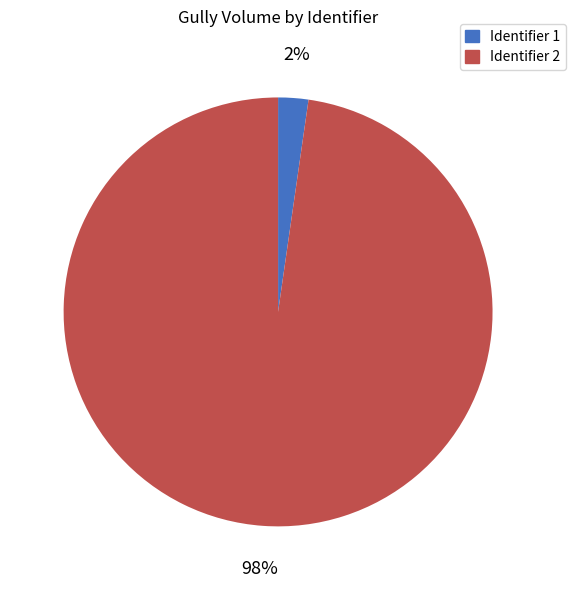

Rank the categories by value from highest to lowest.

Identifier 2, Identifier 1